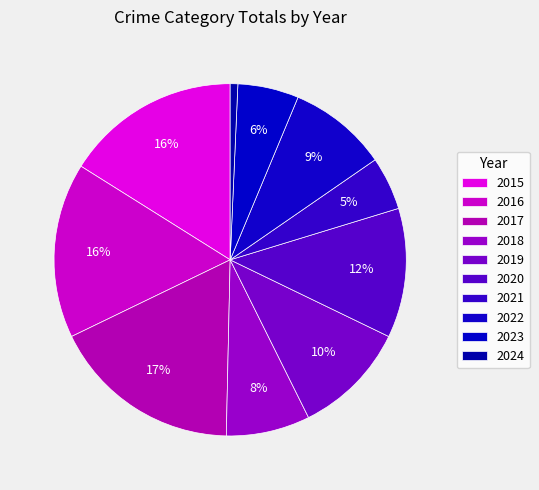

How many segments does this pie chart have?

10